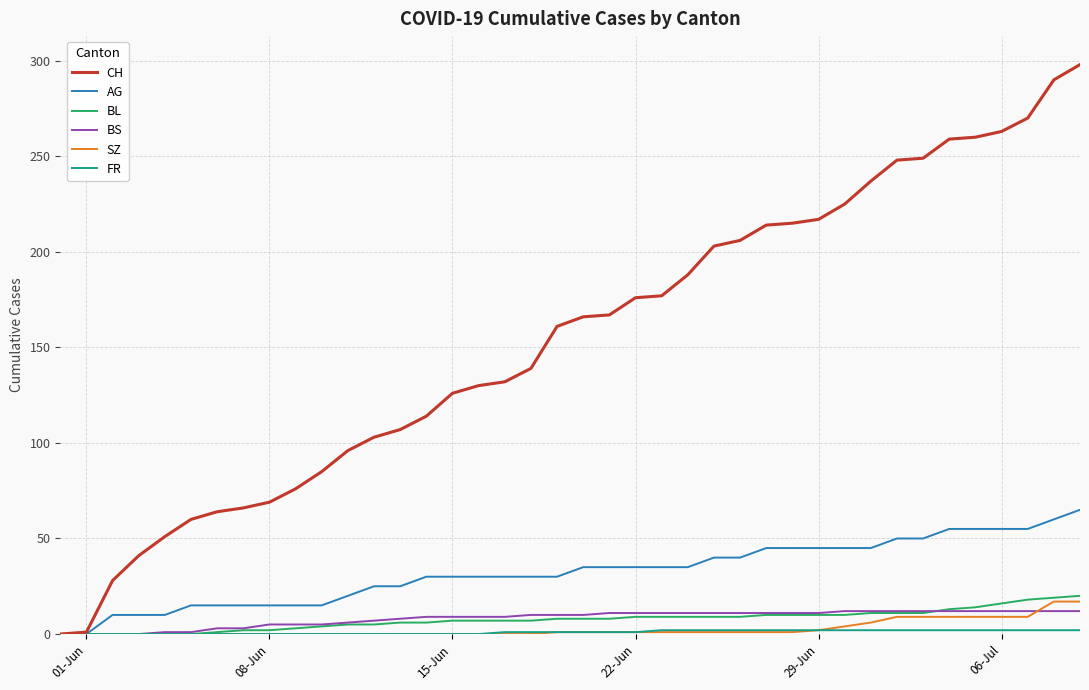

What is the maximum value for BL?

20